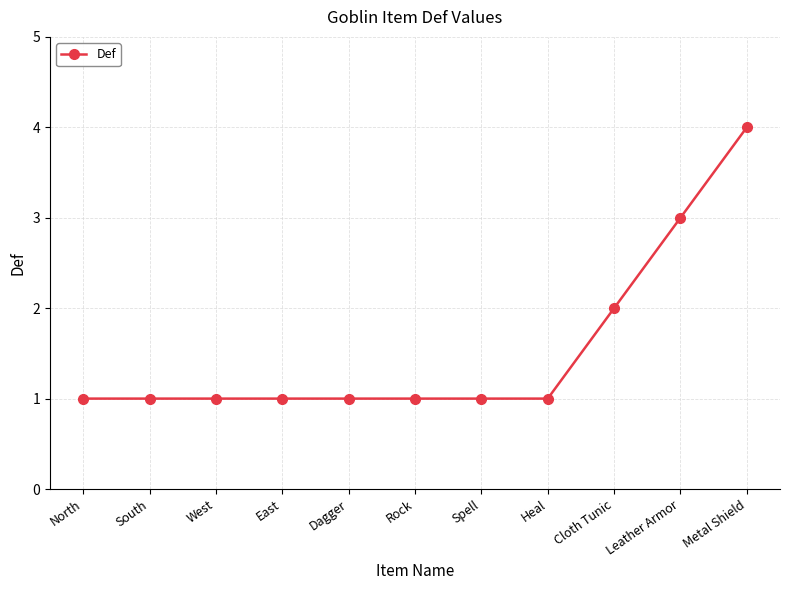

Reading right to left, extract all data points from this chart.

Metal Shield=4	Leather Armor=3	Cloth Tunic=2	Heal=1	Spell=1	Rock=1	Dagger=1	East=1	West=1	South=1	North=1